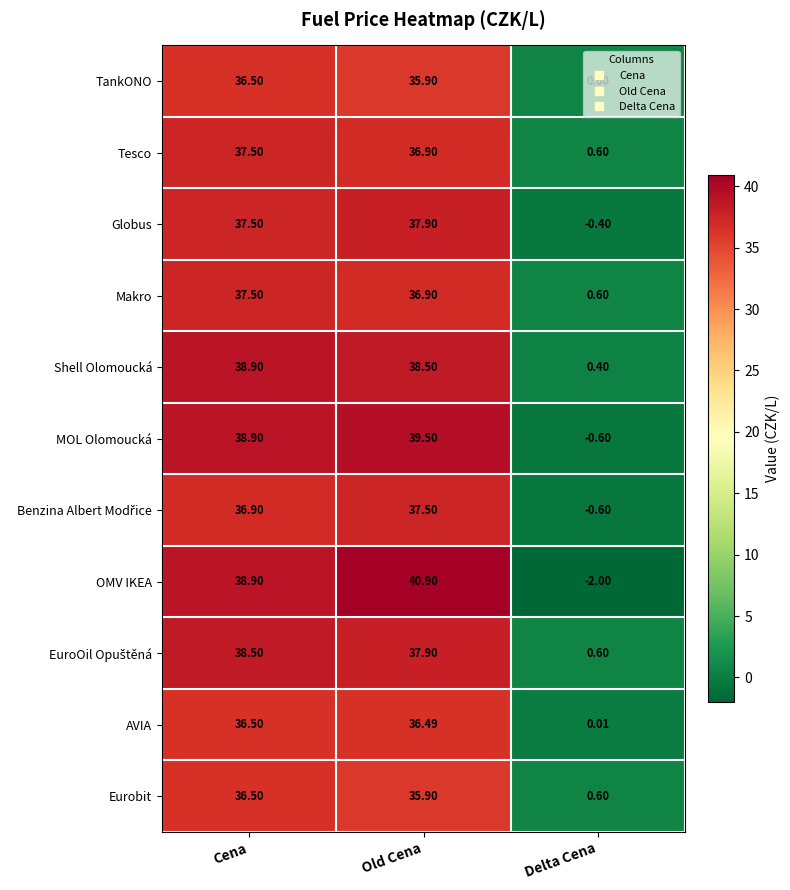

What is the smallest value displayed?

-2.0